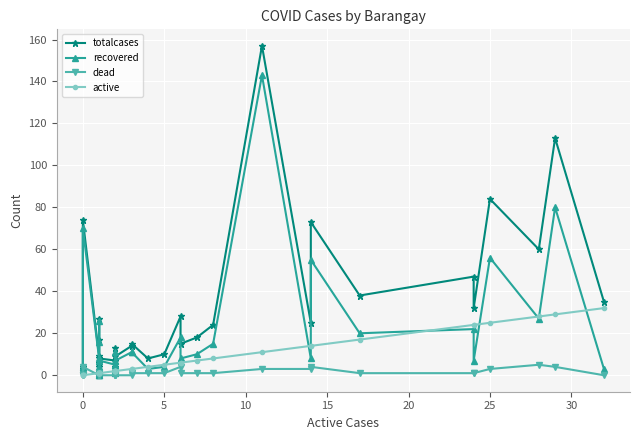

What is the spread (max minus min) of values at 10?

74